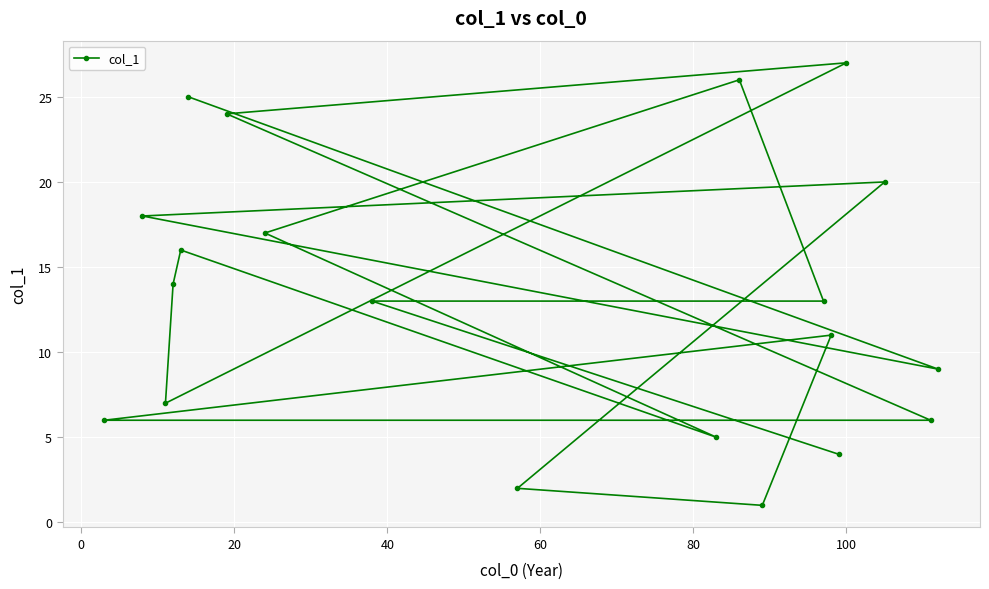

How many points are higher than both their immediate neighbors (excluding endpoints)?

5